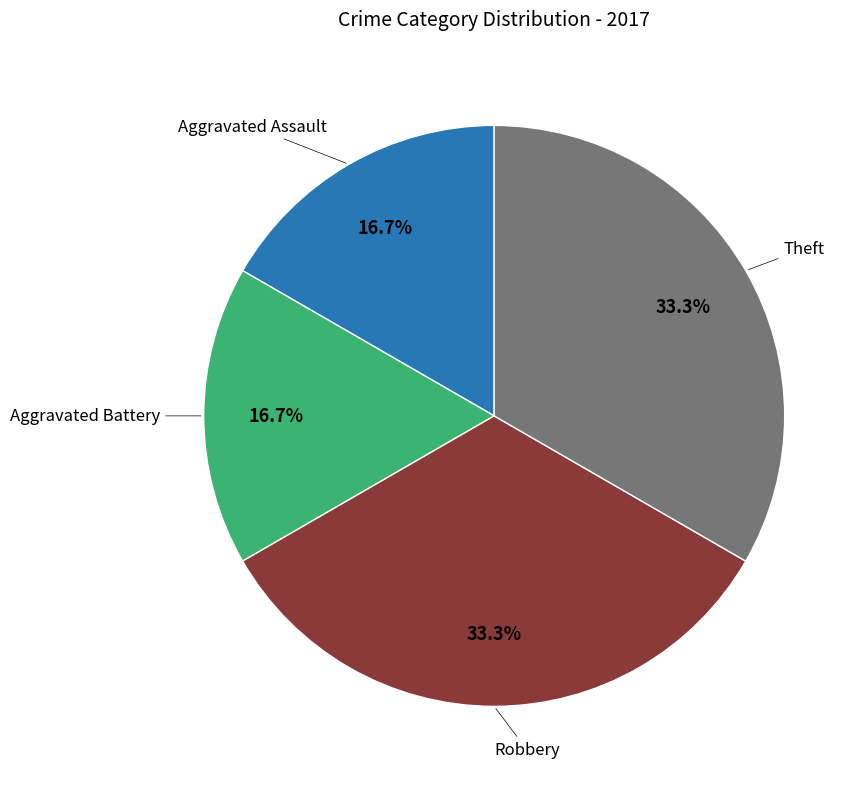

Is there any slice that represents more than half of the pie?

No